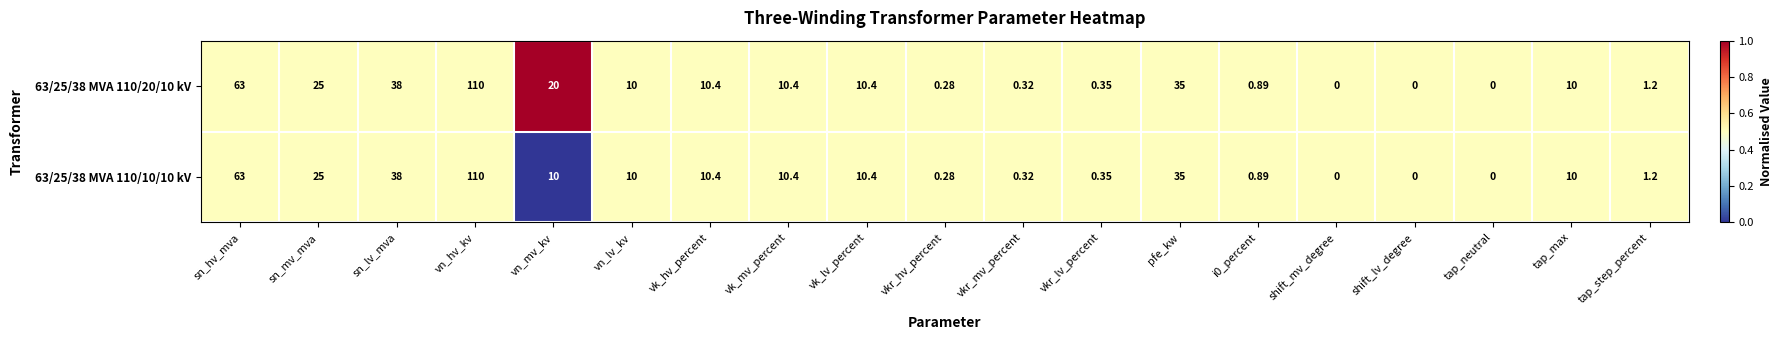

Which category has the highest value in the 63/25/38 MVA 110/10/10 kV series?

vn_hv_kv